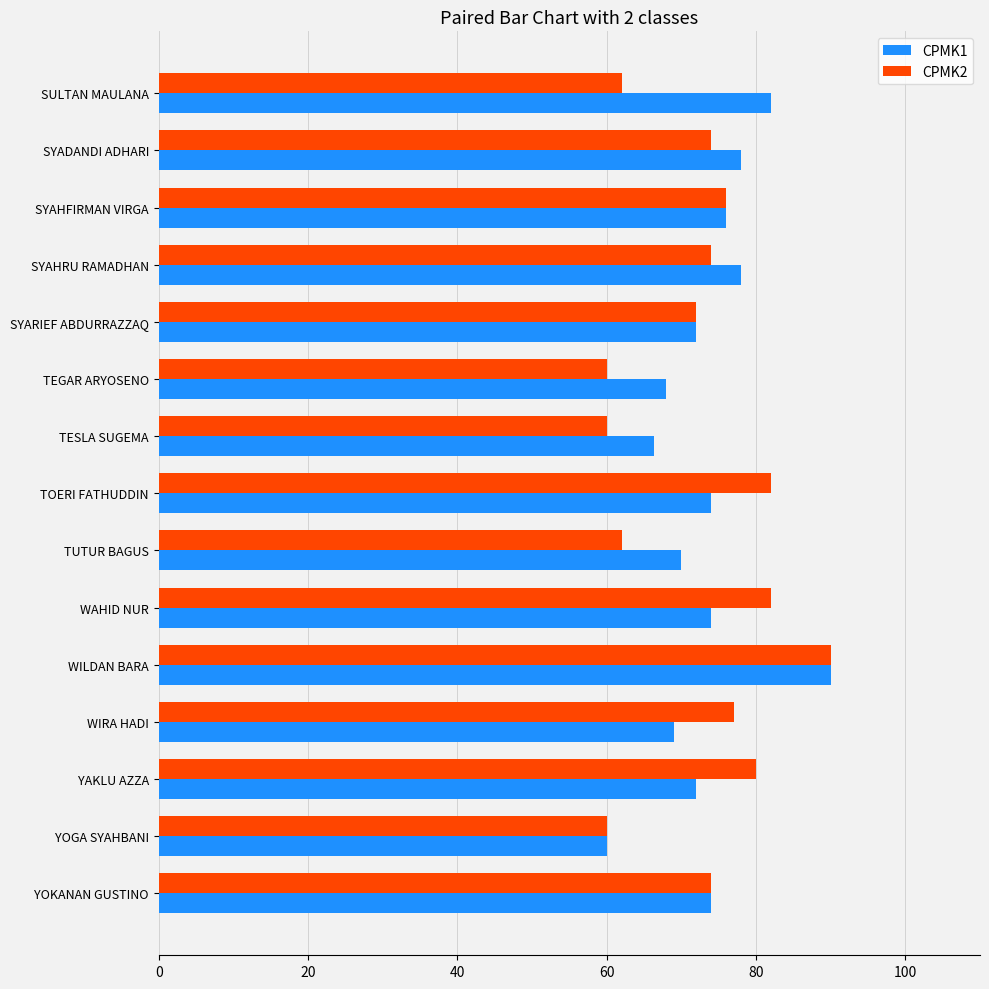

What is the average value of the CPMK2 series?

72.3